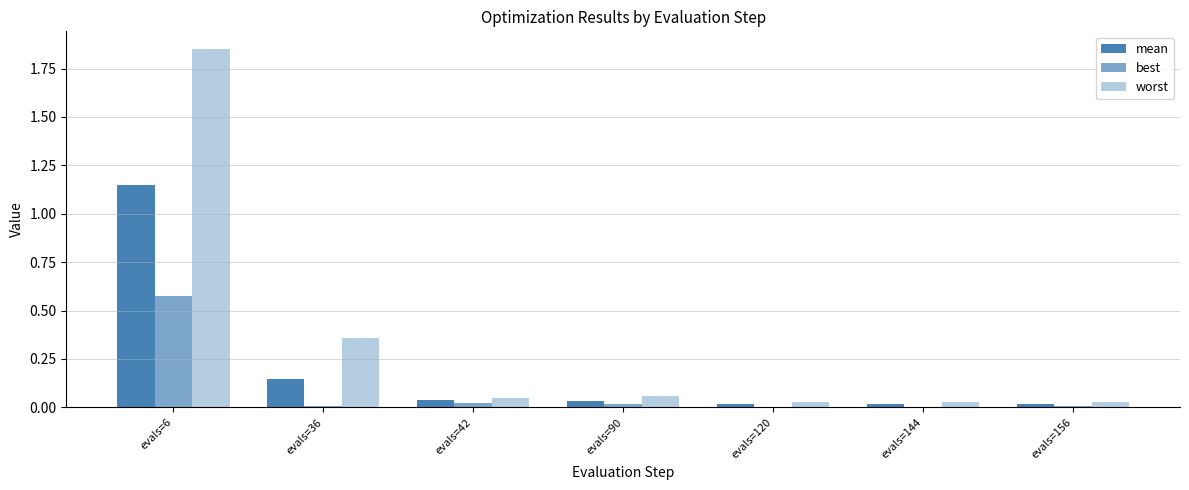

Which label corresponds to the largest value in the chart?

evals=6